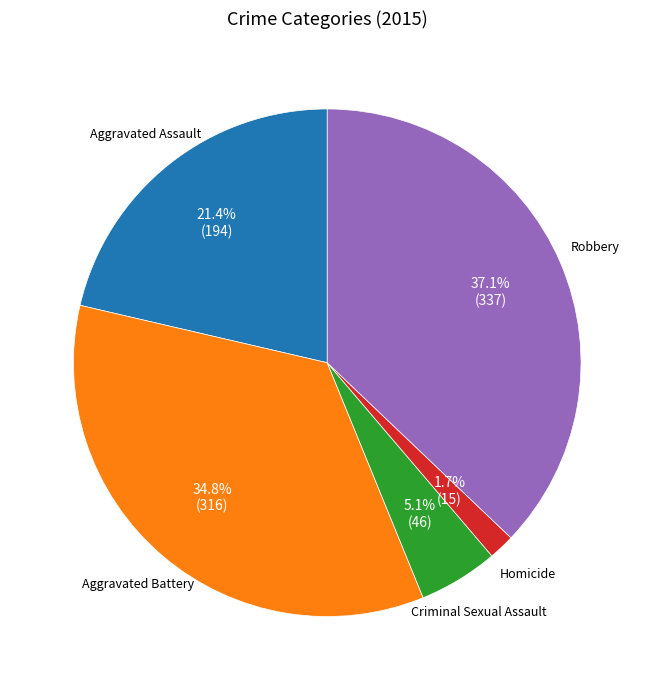

To the nearest percent, what is the difference between the largest and smallest slice percentages?

35%